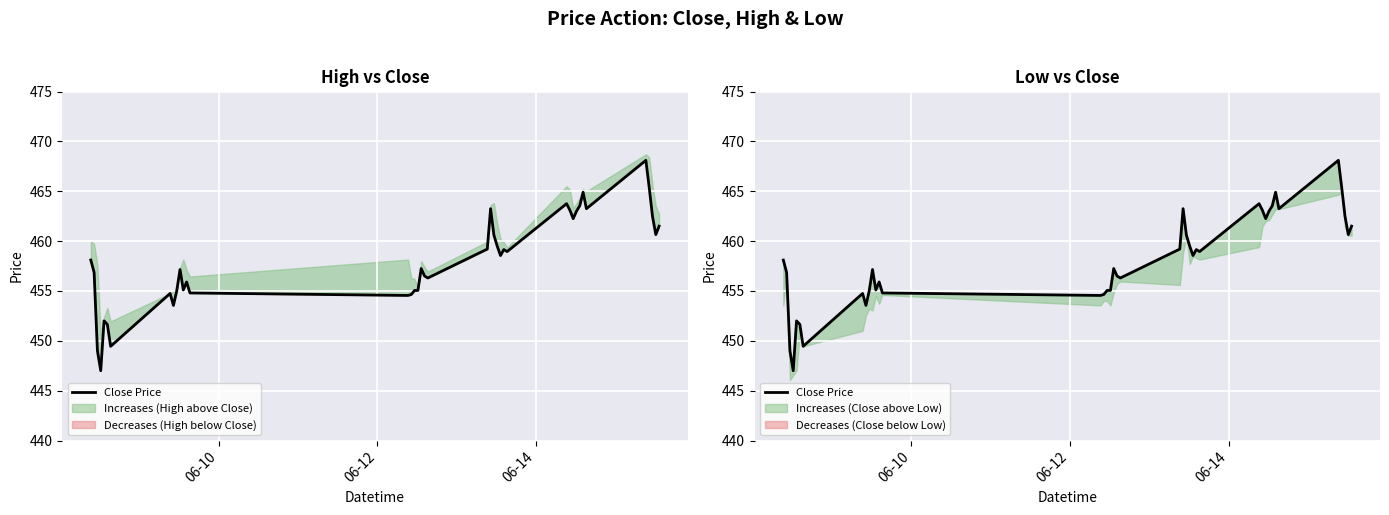

How many lines are shown in the chart?

1